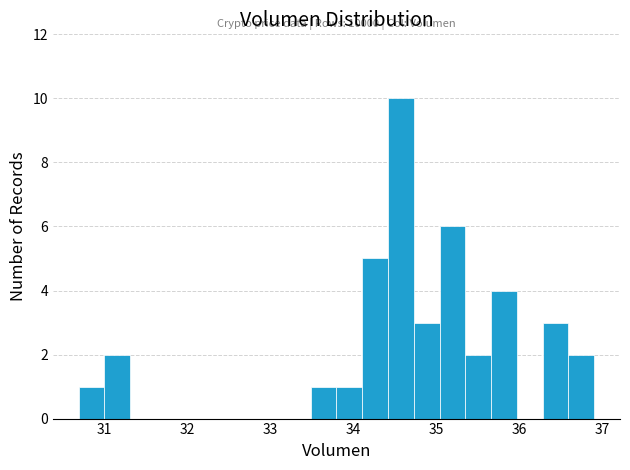

Around what value on the x-axis is the tallest bar? Give the approximate position of its centre, as read against the axis.

34.6